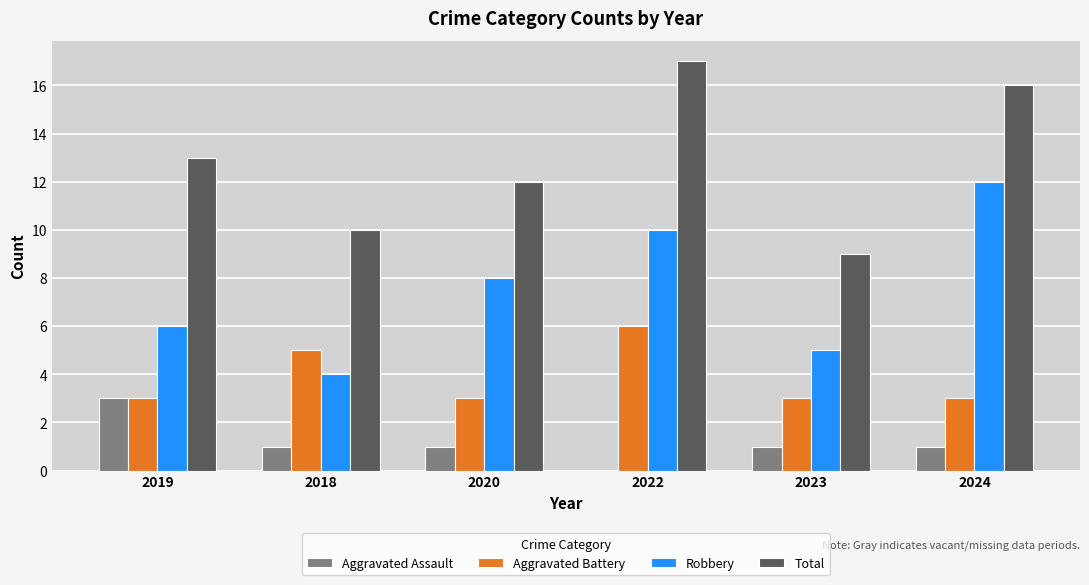

What is the total value across all series at 2022?

33